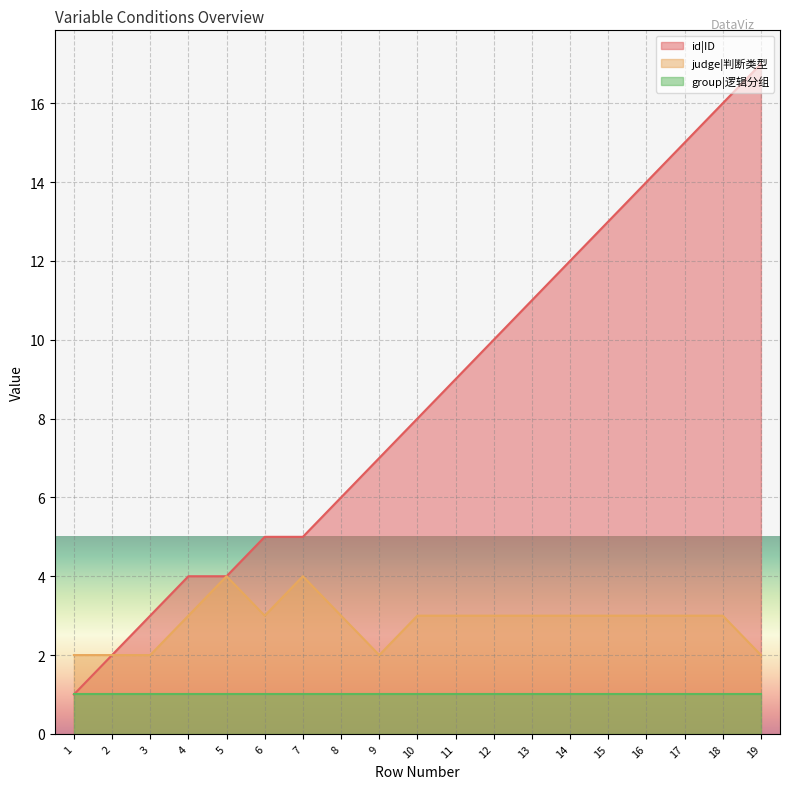

How many values in the judge|判断类型 series exceed 3?

2